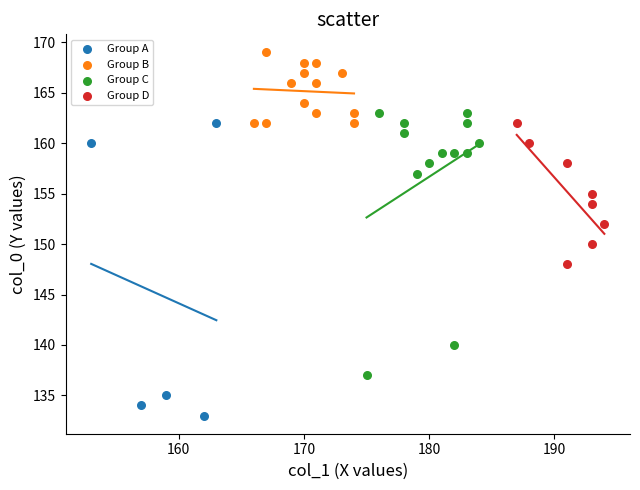

Which series reaches the maximum Y coordinate?

Group B